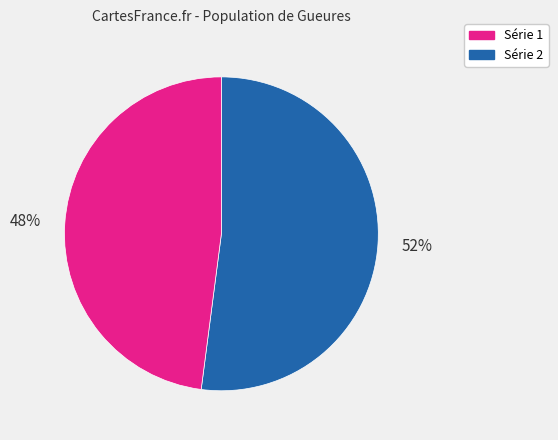

Does any single category account for the majority?

Yes